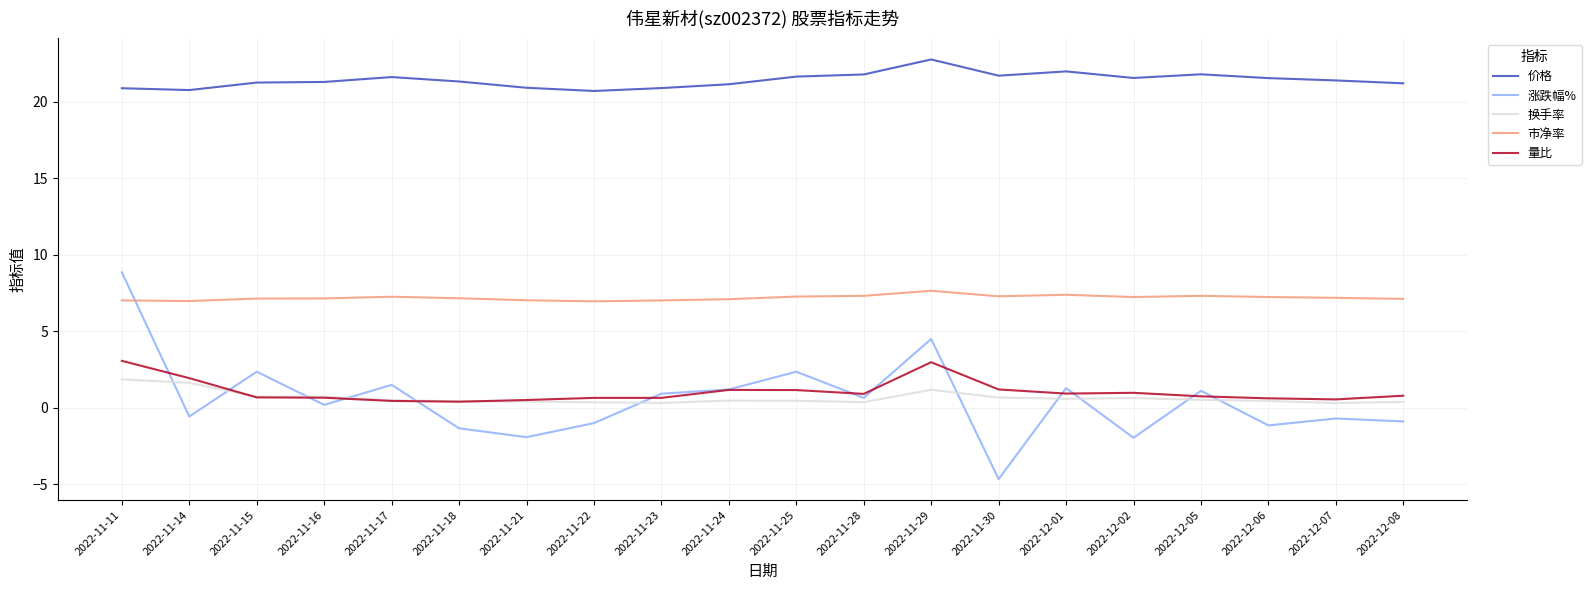

List the series in order of their peak value, highest first.

价格, 涨跌幅%, 市净率, 量比, 换手率